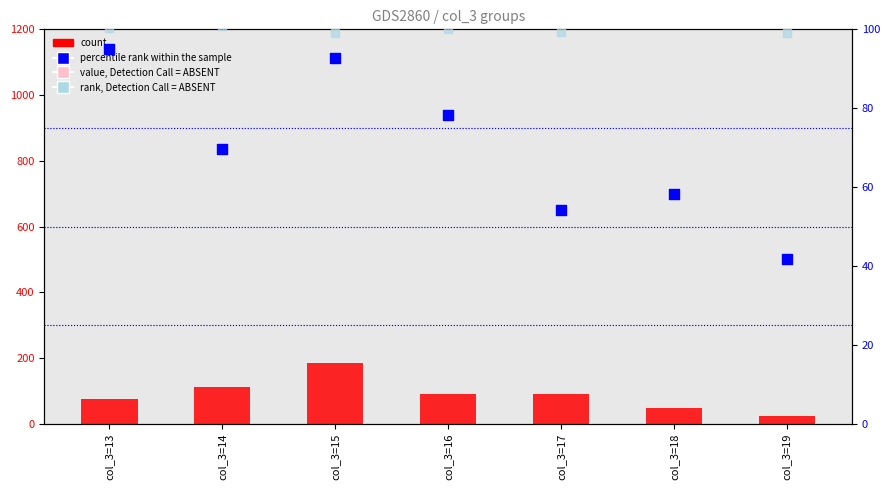

Which series has the widest spread of Y values?

count